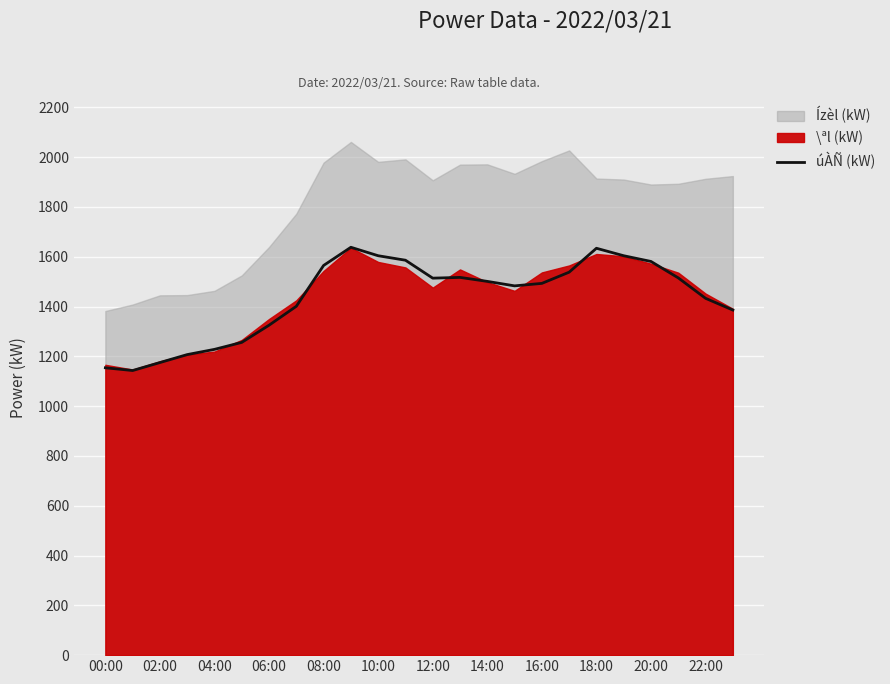

The value of úÀÑ (kW) at 14:00 is 1501. True or false?

True